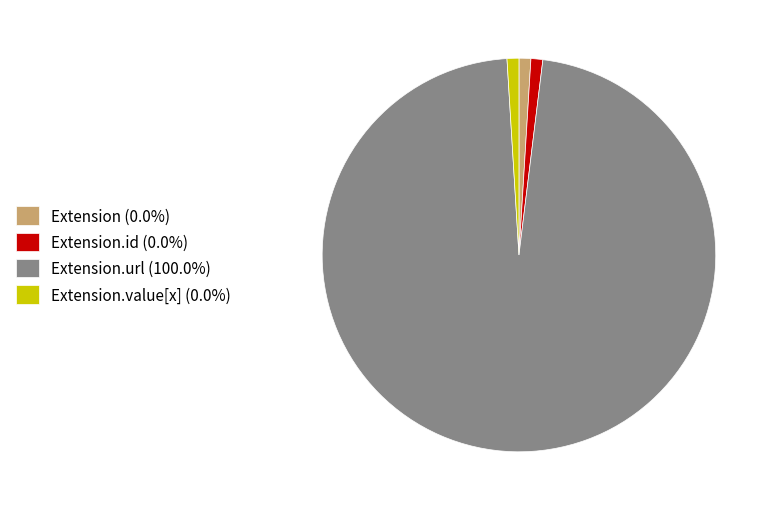

Do Extension.value[x] (0.0%) and Extension.url (100.0%) together represent more than half of the pie?

Yes